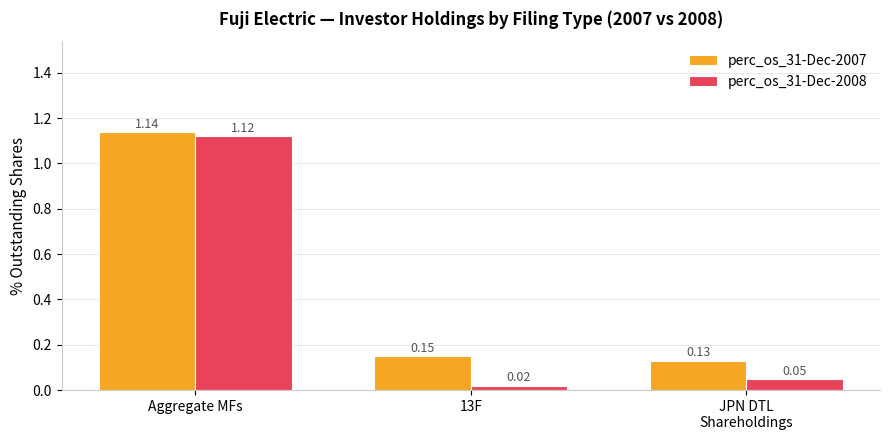

What is the sum of all perc_os_31-Dec-2008 values?

1.2